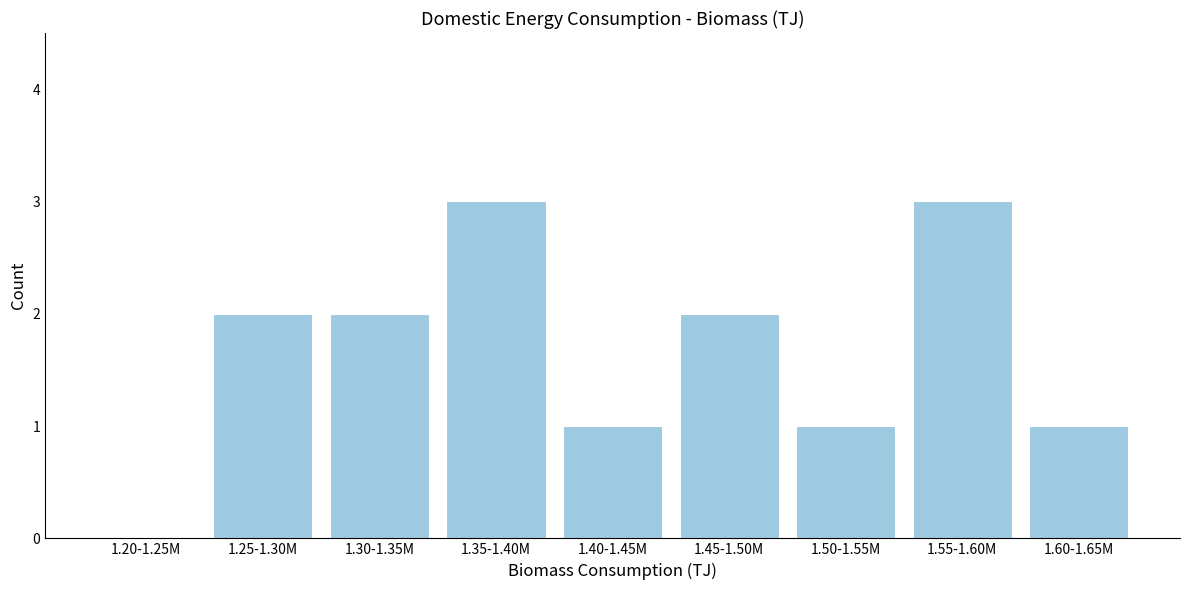

Reading left to right, what are all the values shown in this chart?

1.20-1.25M=0	1.25-1.30M=2	1.30-1.35M=2	1.35-1.40M=3	1.40-1.45M=1	1.45-1.50M=2	1.50-1.55M=1	1.55-1.60M=3	1.60-1.65M=1